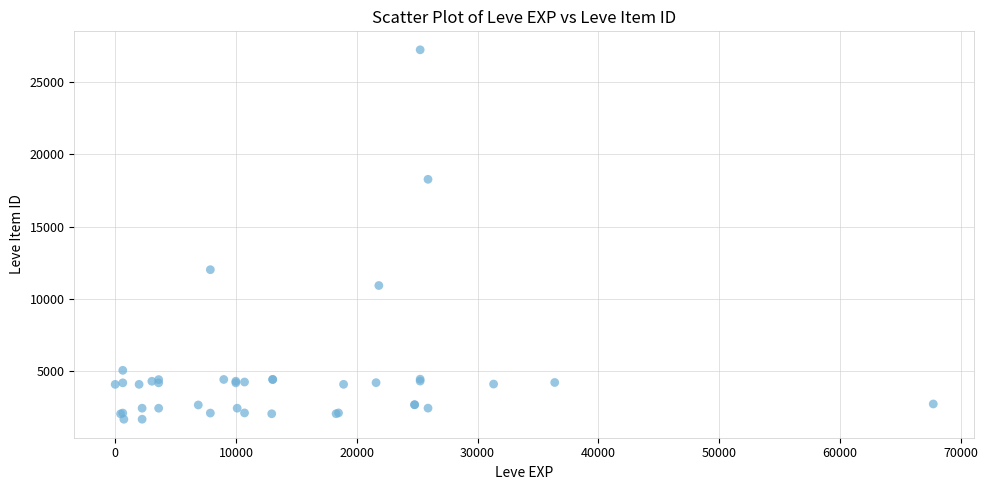

What Y value in the scatter plot is closest to 14448?

12018